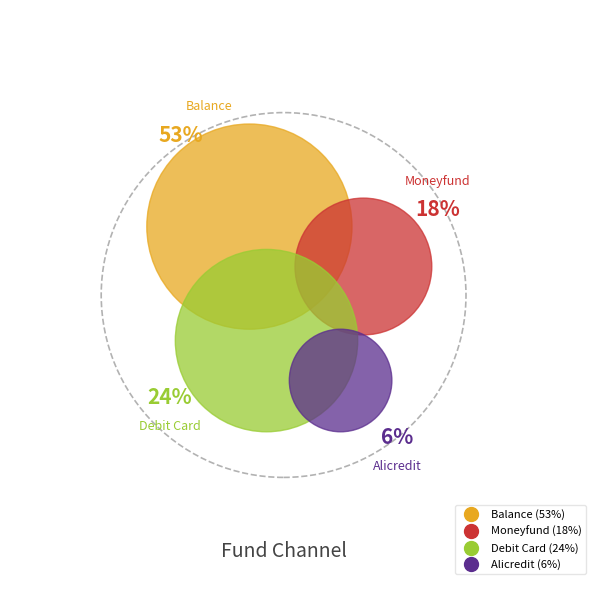

To the nearest percent, what percentage of the pie is balance?

53%